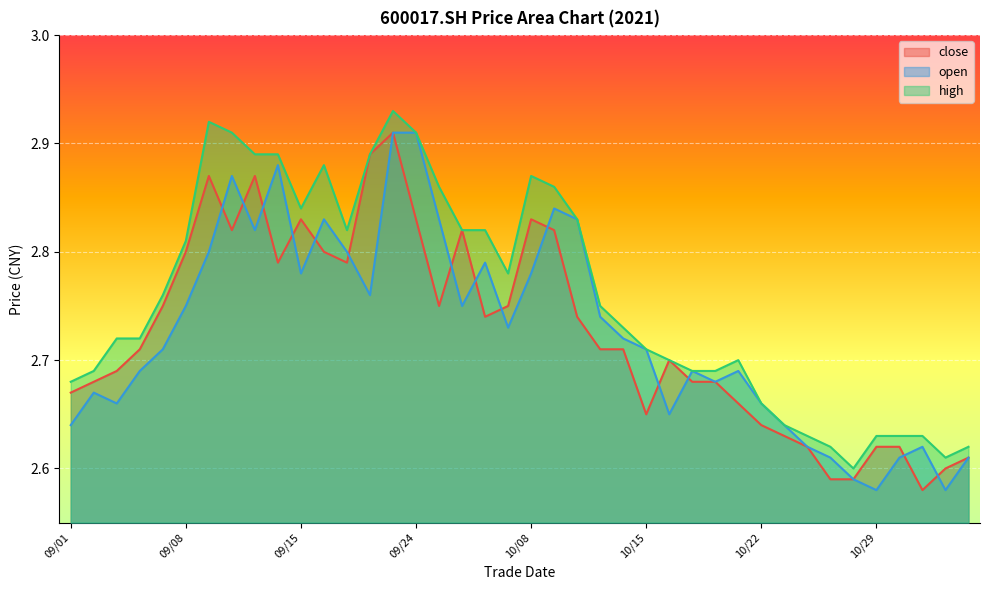

Which series has the widest spread of values?

close